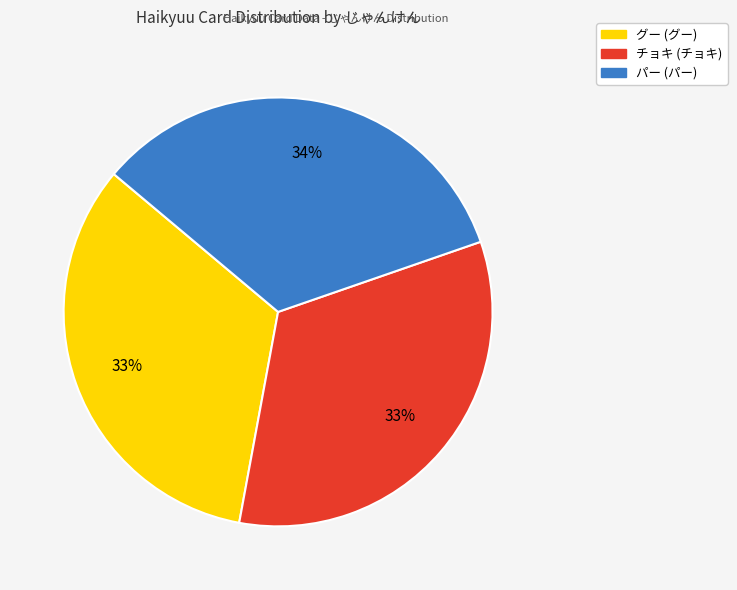

To the nearest percent, what is the average slice percentage?

33%